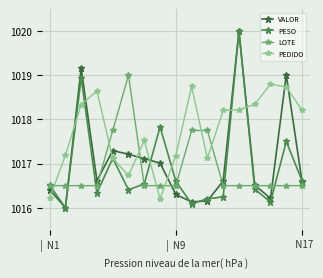

True or false: PESO has more than 0 points higher than both neighbors.

True